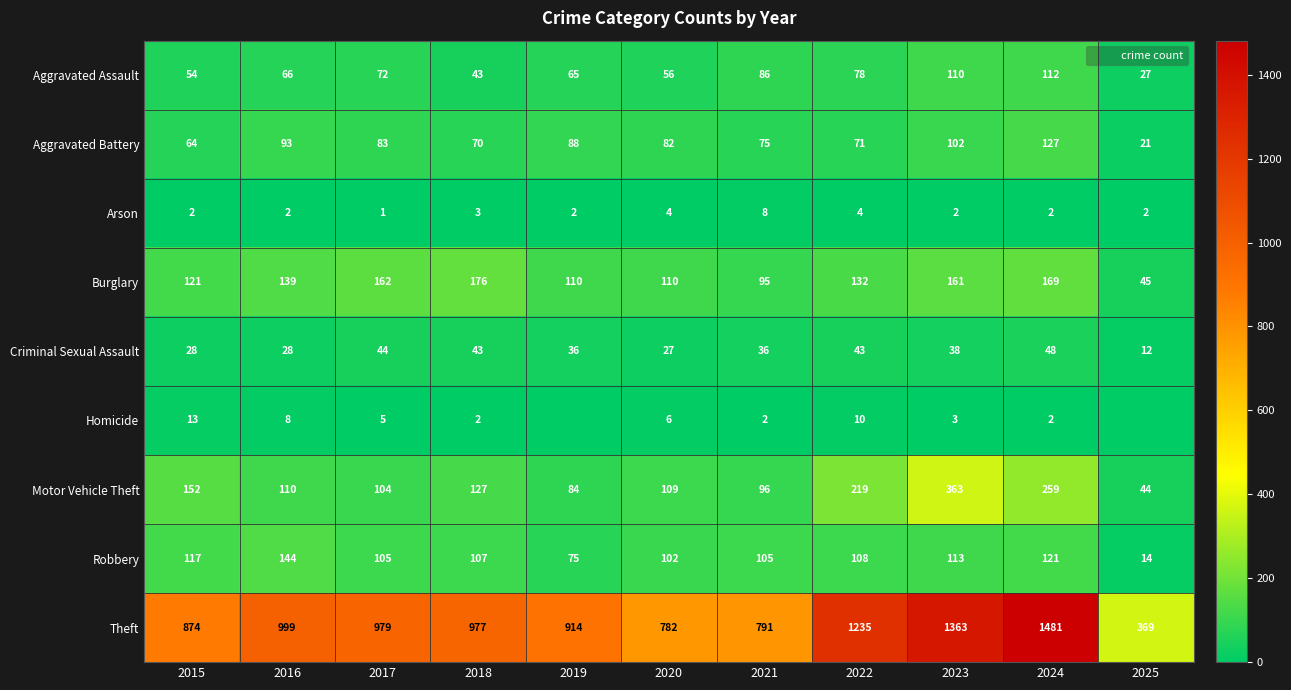

What value does the Arson series have at 2018?

3